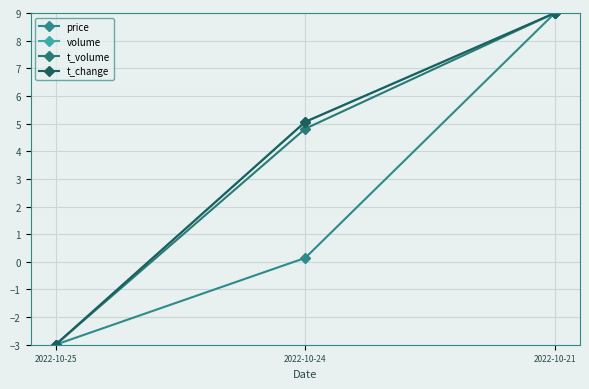

Reading left to right, what are all the values shown in this chart?

price: 2022-10-25=-3.0	2022-10-24=0.1	2022-10-21=9.0
volume: 2022-10-25=-3.0	2022-10-24=5.1	2022-10-21=9.0
t_volume: 2022-10-25=-3.0	2022-10-24=4.8	2022-10-21=9.0
t_change: 2022-10-25=-3.0	2022-10-24=5.1	2022-10-21=9.0